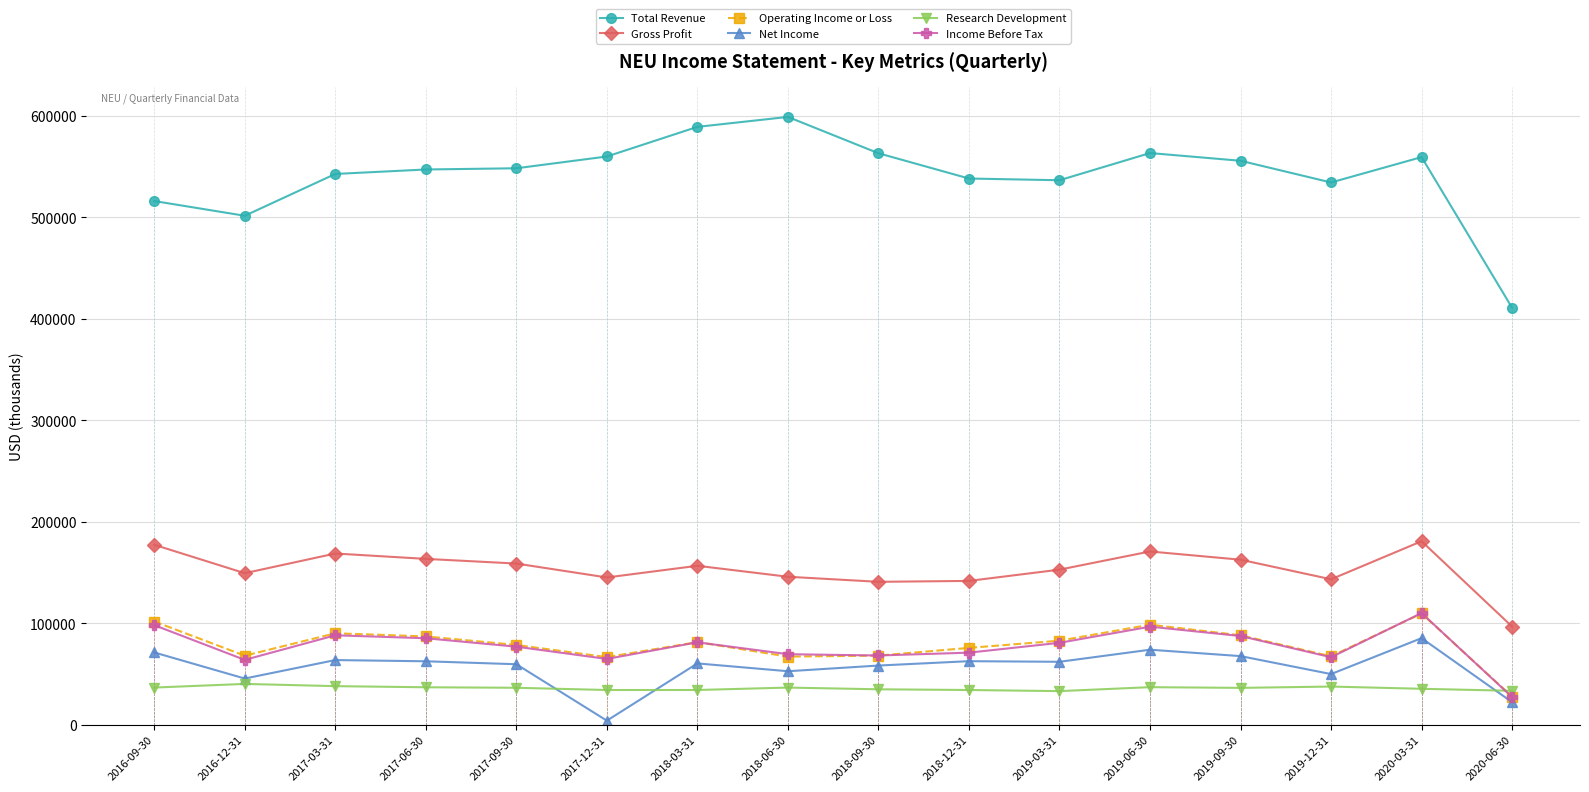

True or false: Net Income and Total Revenue intersect in this chart.

False